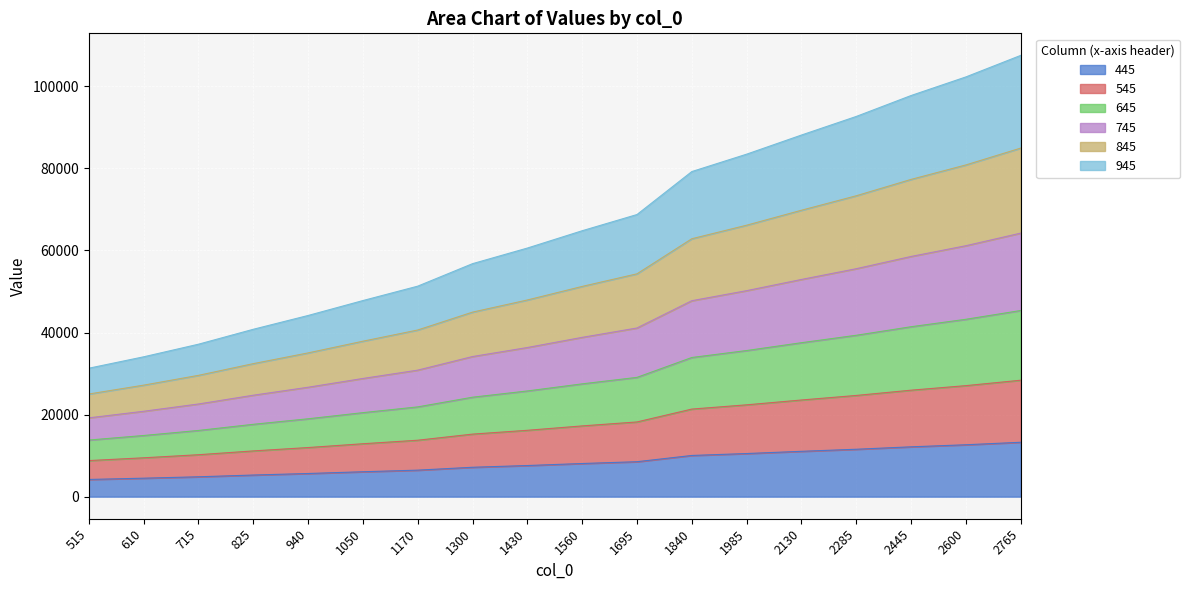

How many lines are shown in the chart?

6